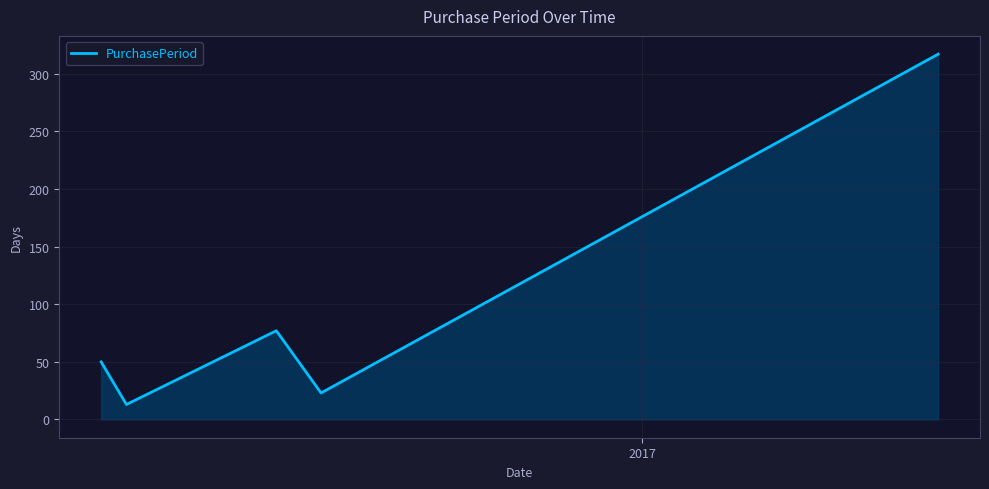

What is the average value?

96